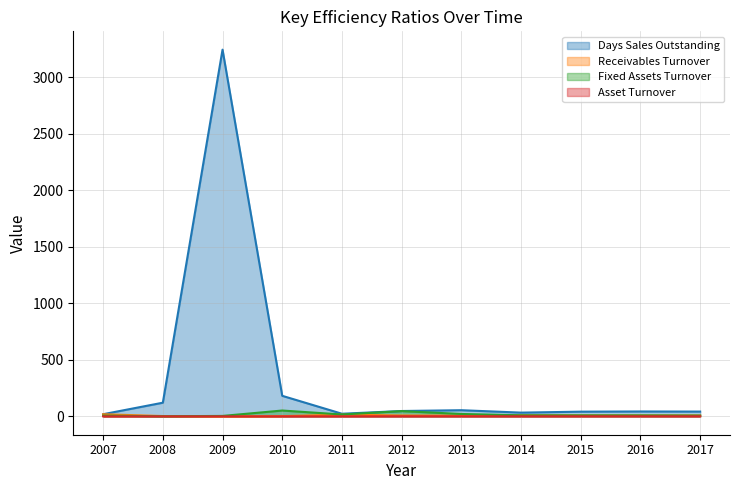

What are all the series names shown in the legend?

Days Sales Outstanding, Receivables Turnover, Fixed Assets Turnover, Asset Turnover